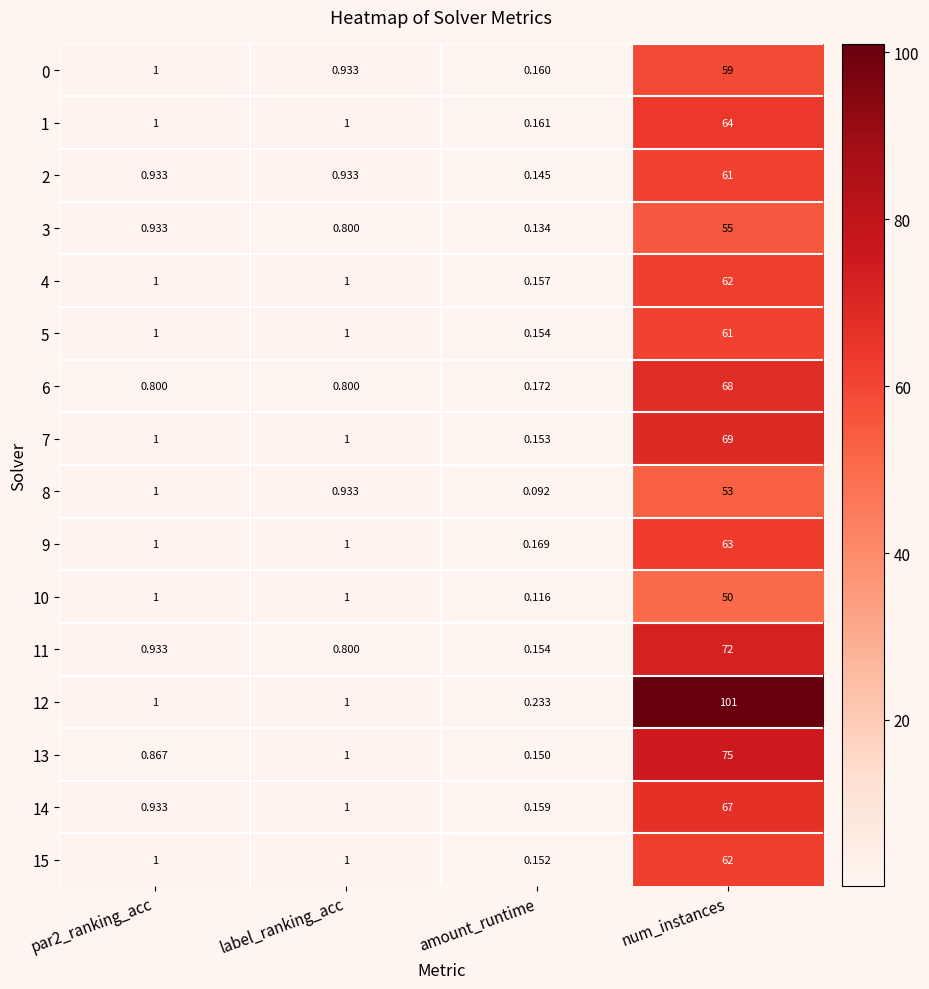

At which category is the sum across all series the highest?

num_instances